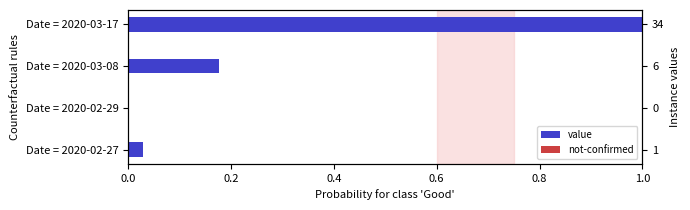

What is the value of the value bar at the 3rd from the left?

0.2